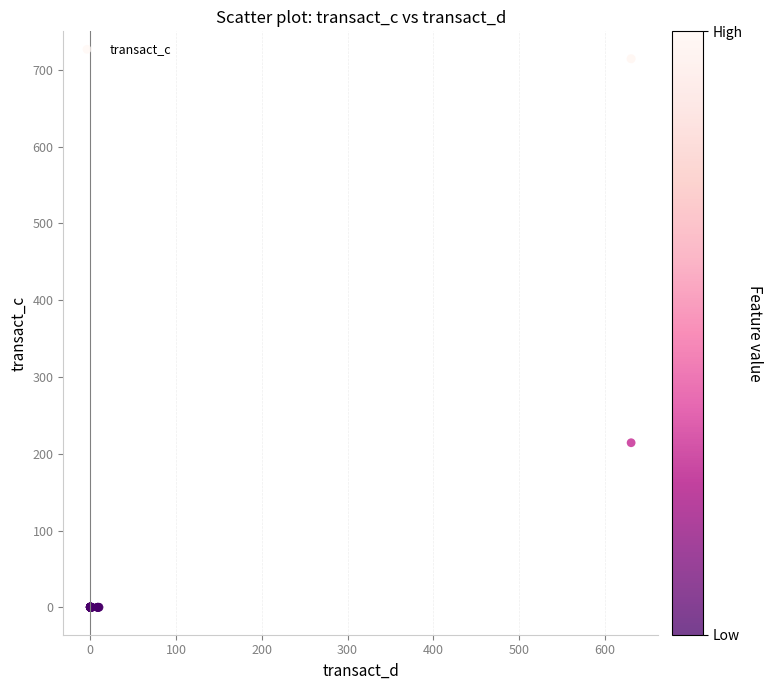

What Y value in the scatter plot is closest to 357?

214.3